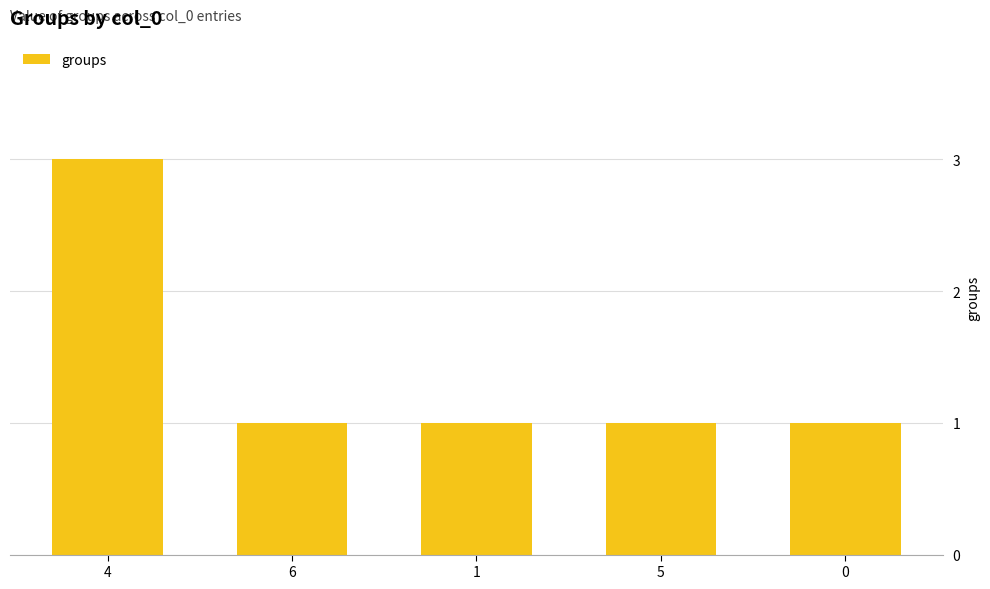

Reading left to right, extract all data points from this chart.

4=3	6=1	1=1	5=1	0=1